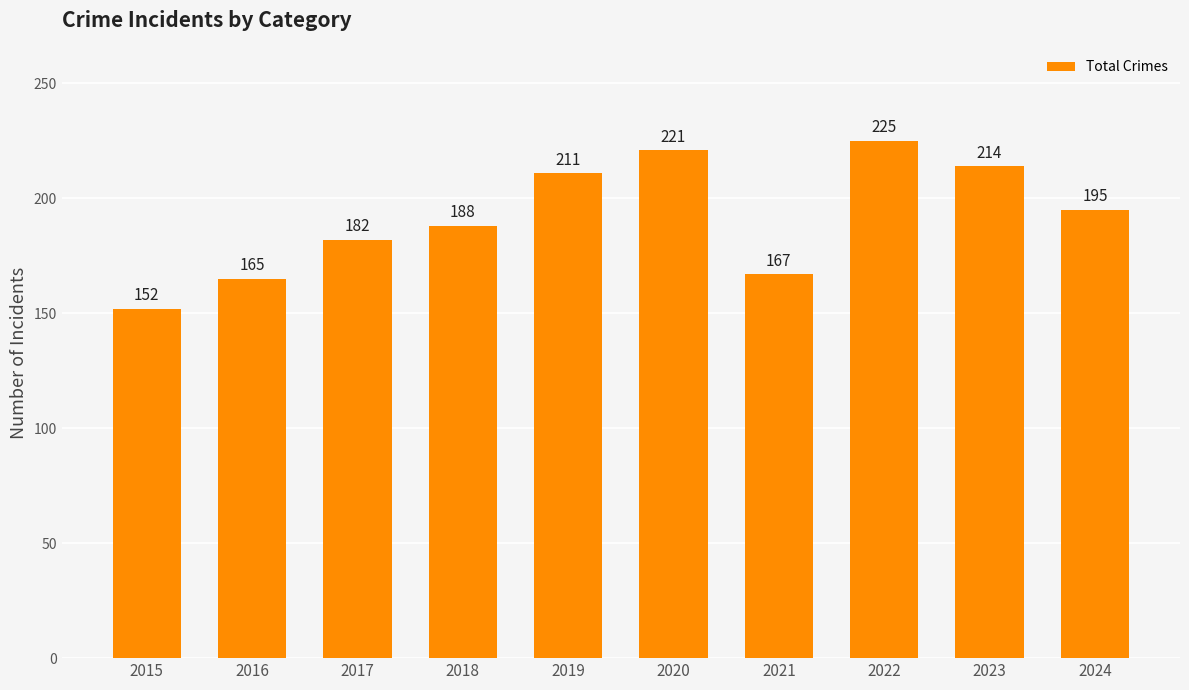

The chart shows a value of 72 at 2015. True or false?

False